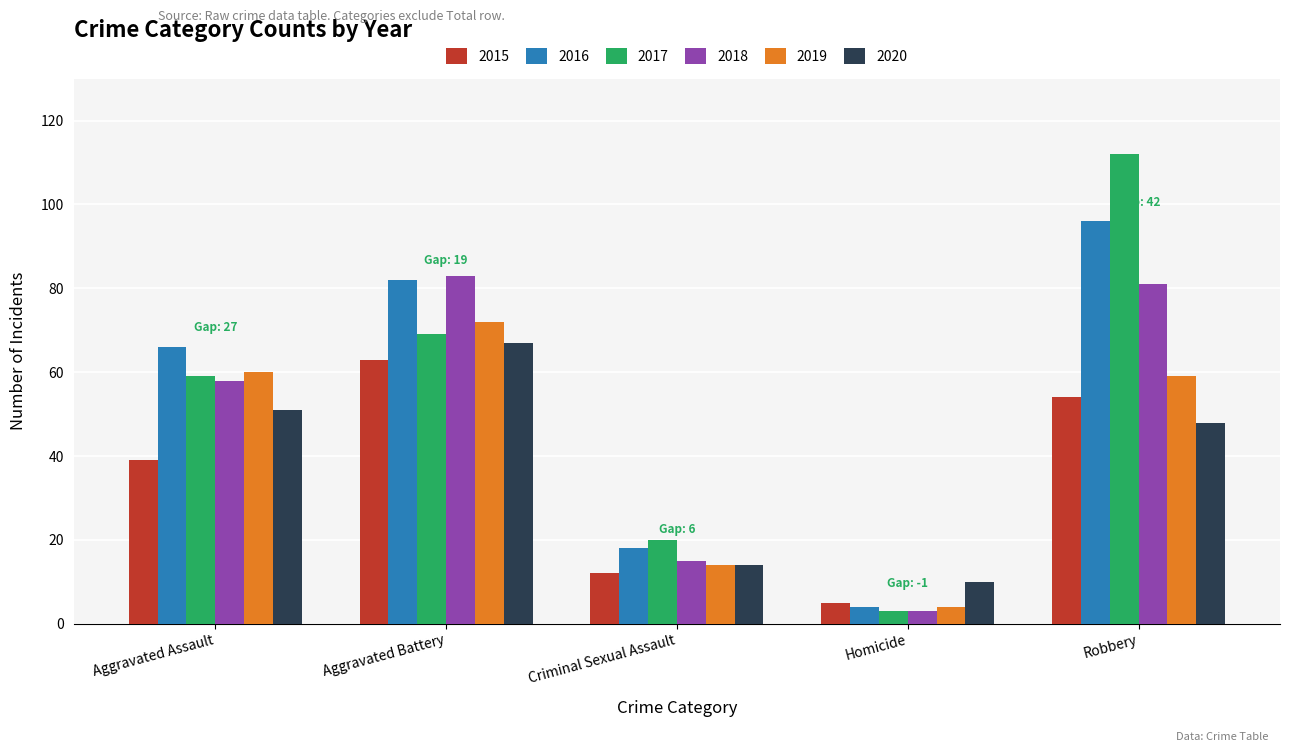

Reading left to right, extract all data points from this chart.

2015: 39	63	12	5	54
2016: 66	82	18	4	96
2017: 59	69	20	3	112
2018: 58	83	15	3	81
2019: 60	72	14	4	59
2020: 51	67	14	10	48